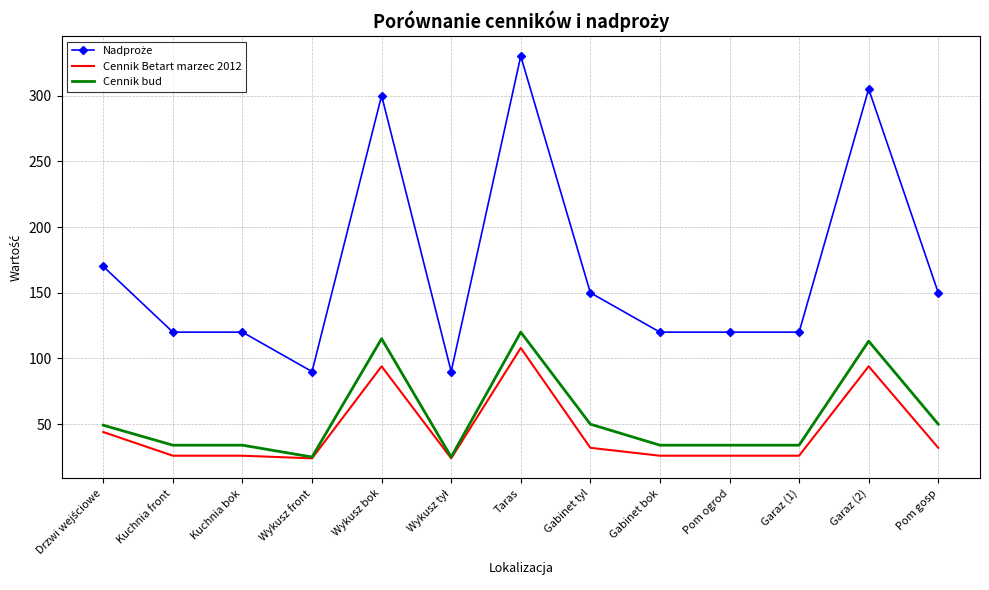

How many distinct data groups are displayed?

3